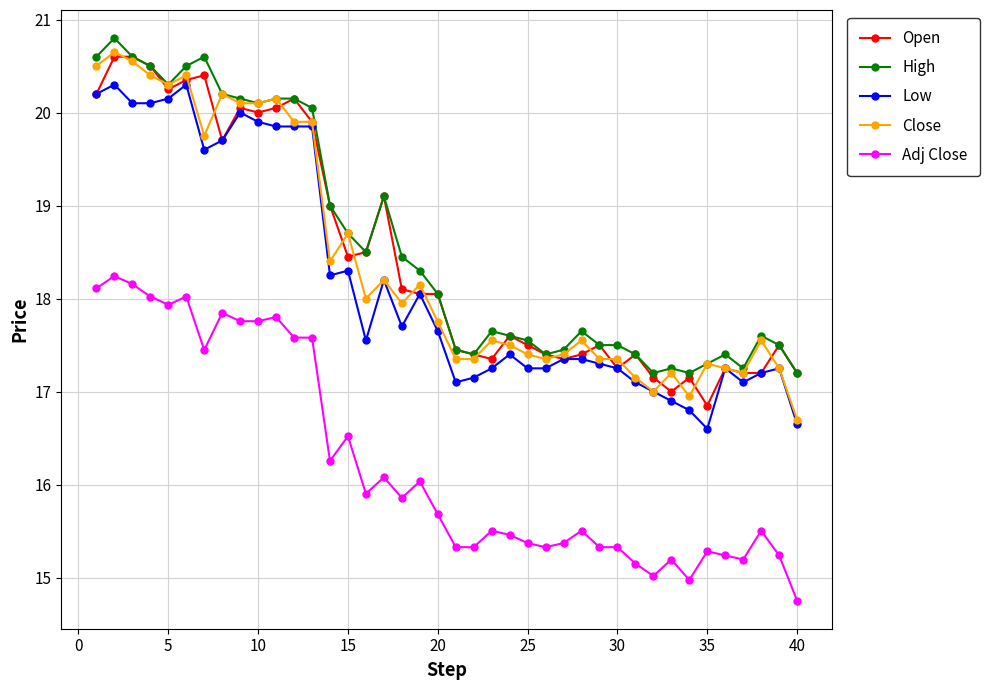

What is the value of the Close point at the 26th from the left?

17.4